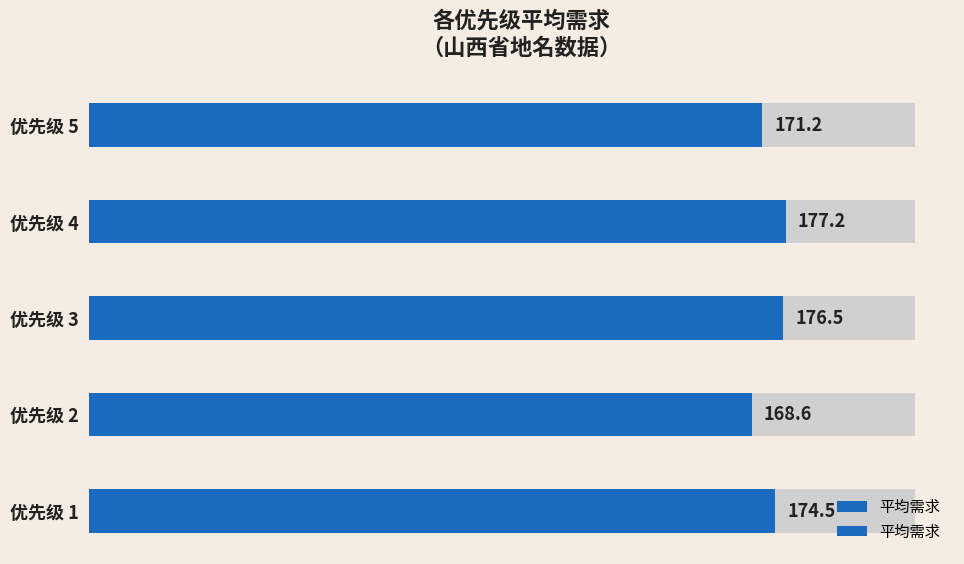

What is the value of the 2nd bar from the left?

168.6